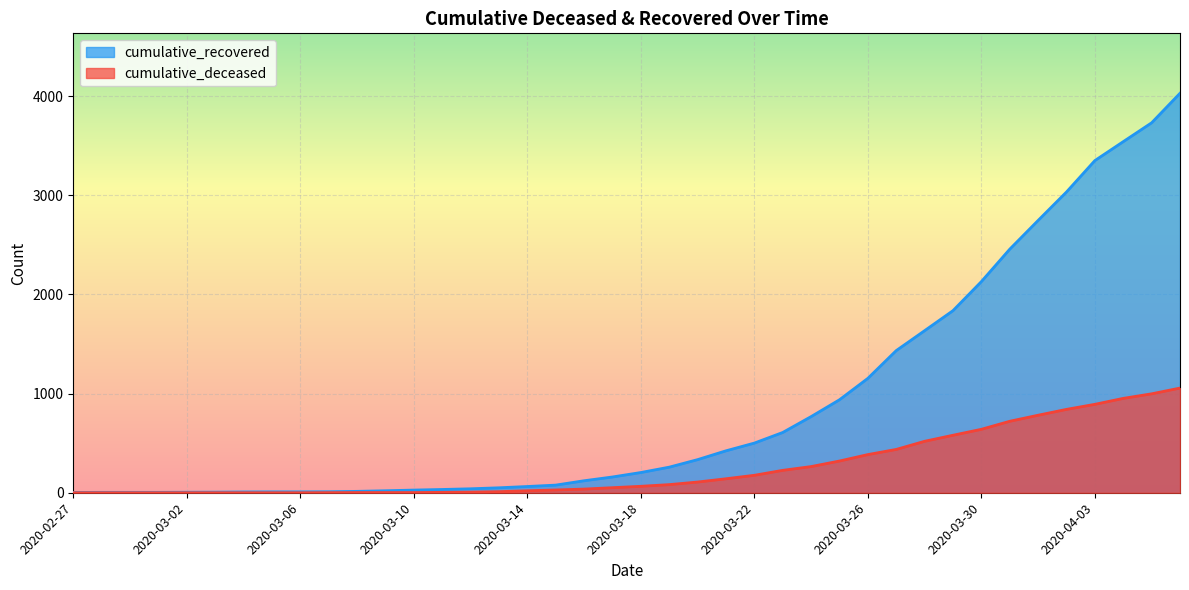

Which series has the widest spread of values?

cumulative_recovered